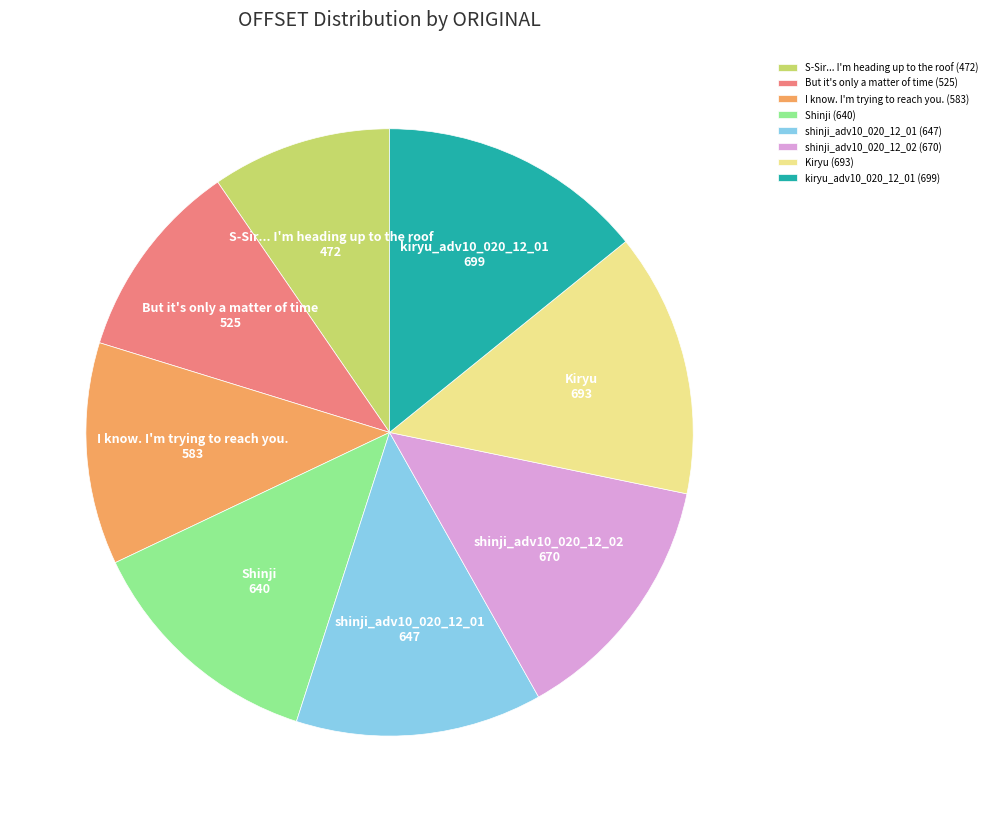

What is the ratio of the value at I know. I'm trying to reach you. to the value at shinji_adv10_020_12_01?

0.9